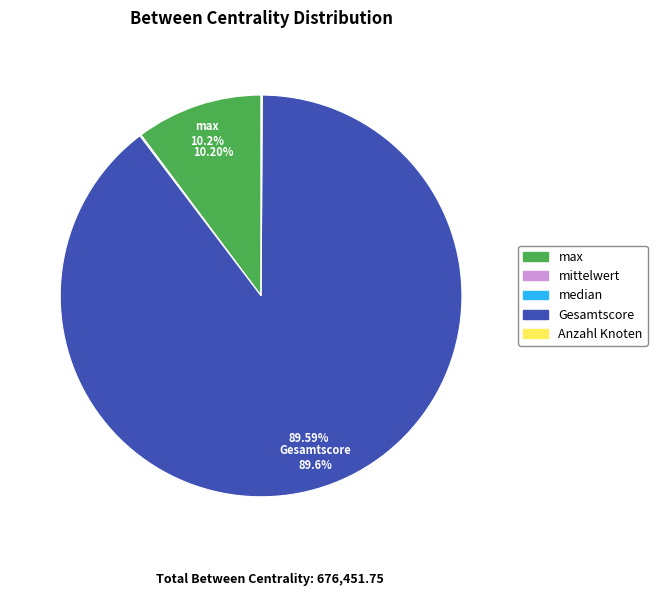

Does any single category account for the majority?

Yes